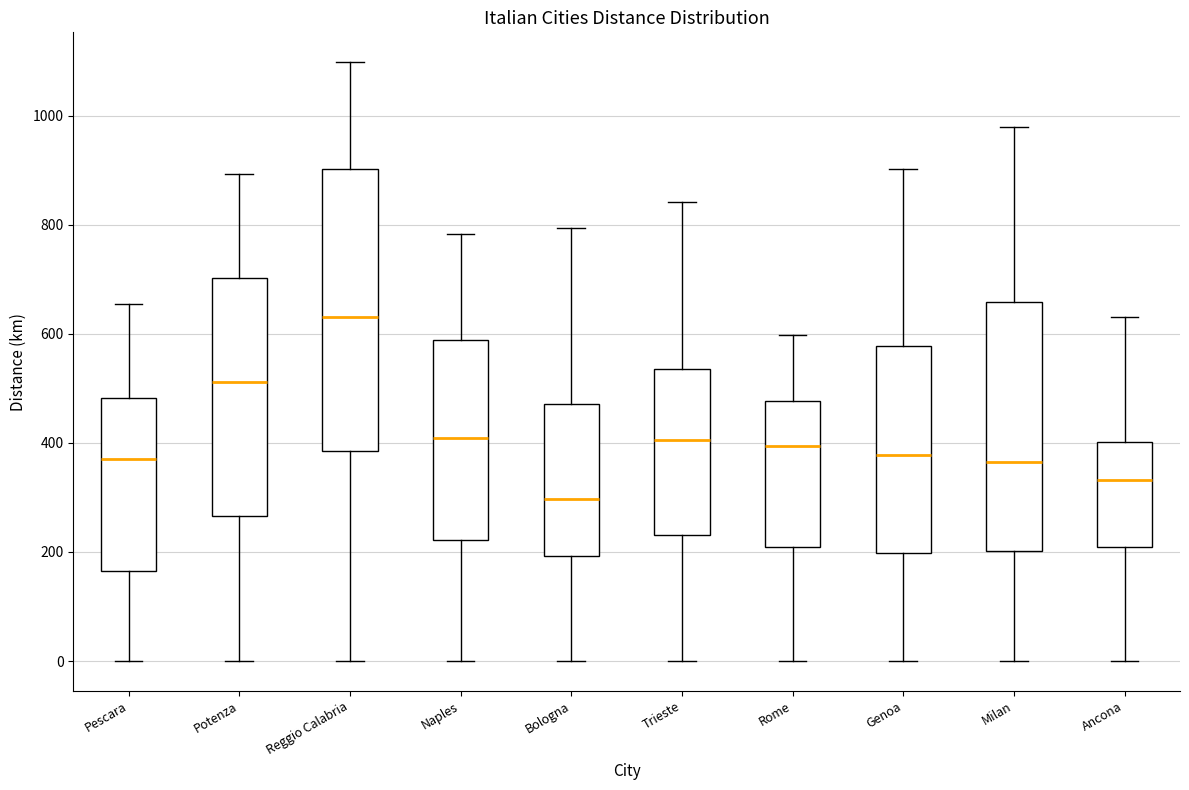

Which box is the tallest, from its lower edge to its upper edge?

Reggio Calabria